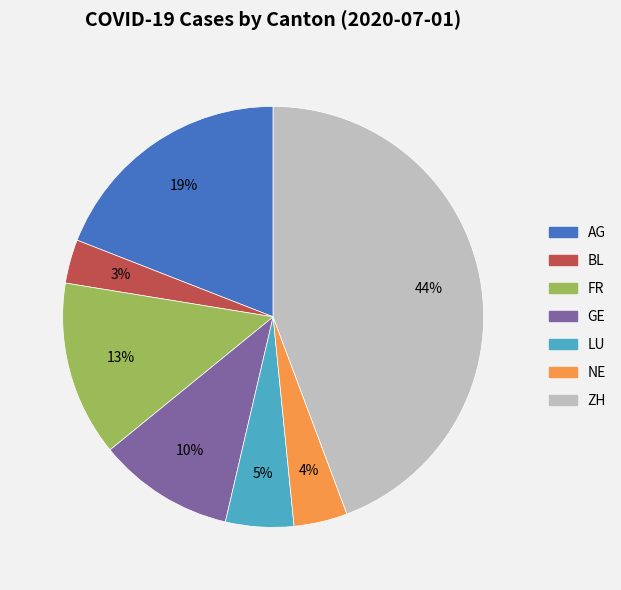

Do GE and AG together represent more than half of the pie?

No